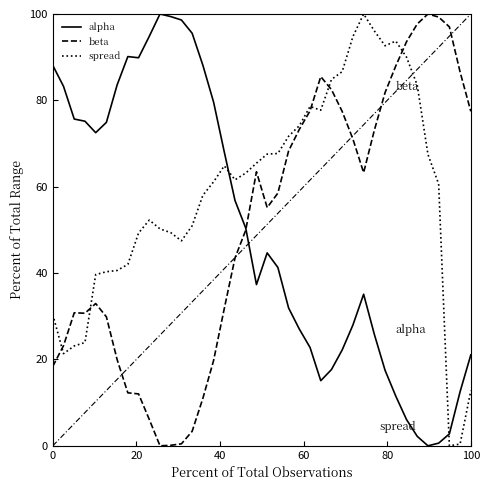

What is the greatest value displayed?

100.0